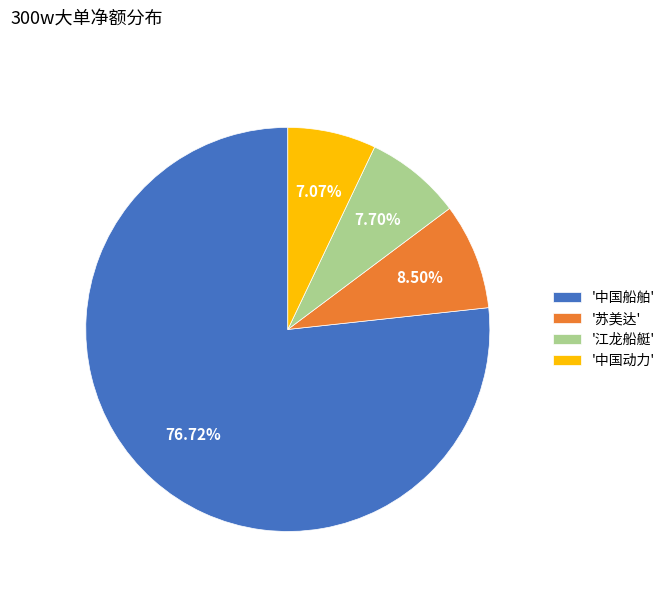

Which category has the smallest portion of the pie?

'中国动力'